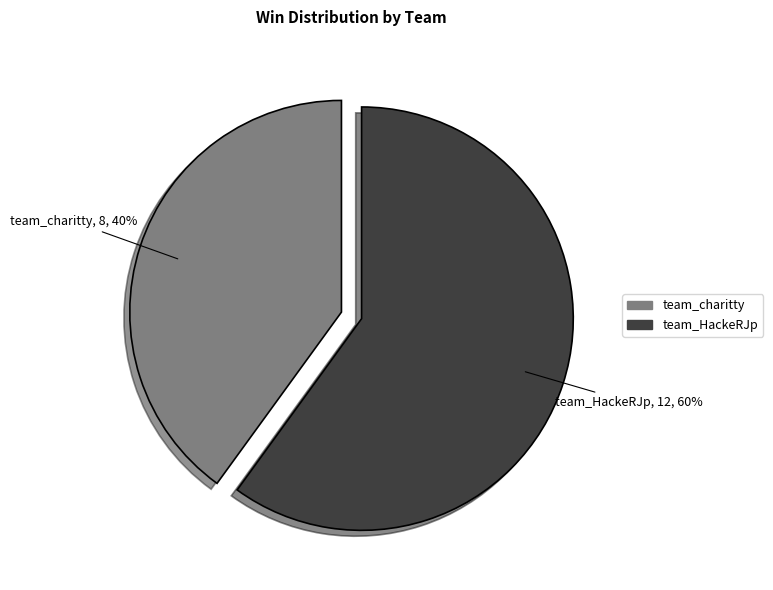

True or false: team_HackeRJp accounts for 60% of the total.

True